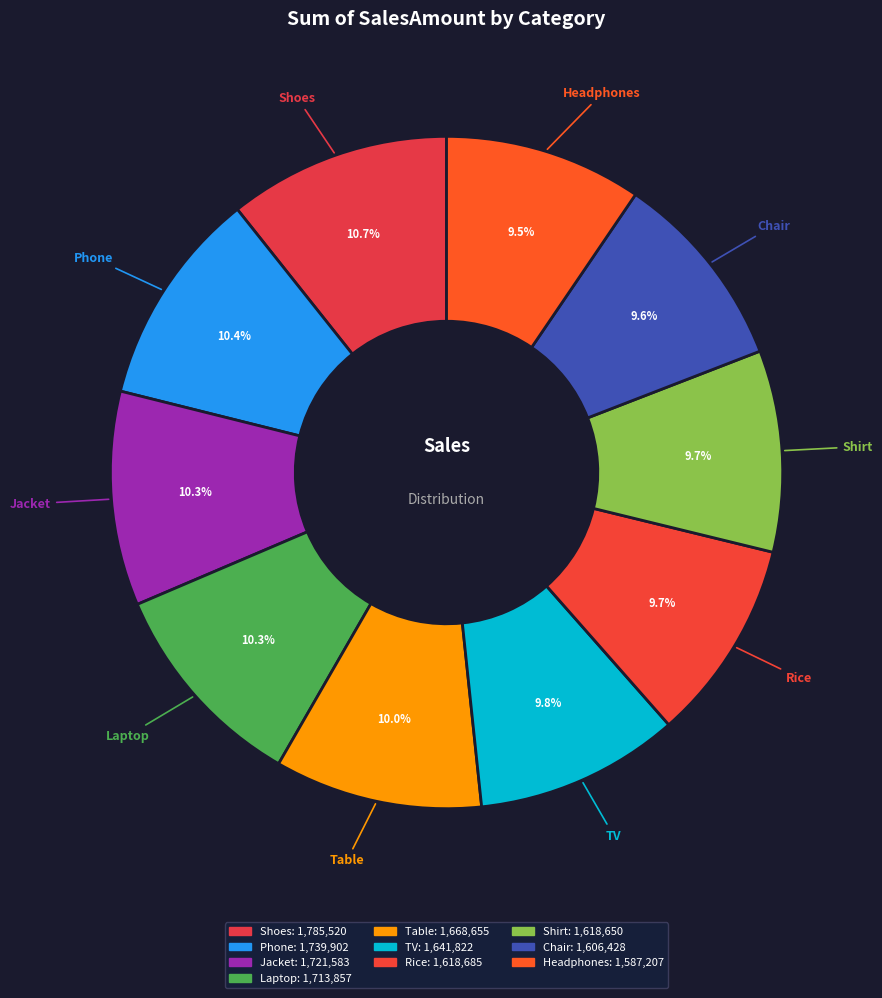

Which slice is the largest?

Shoes